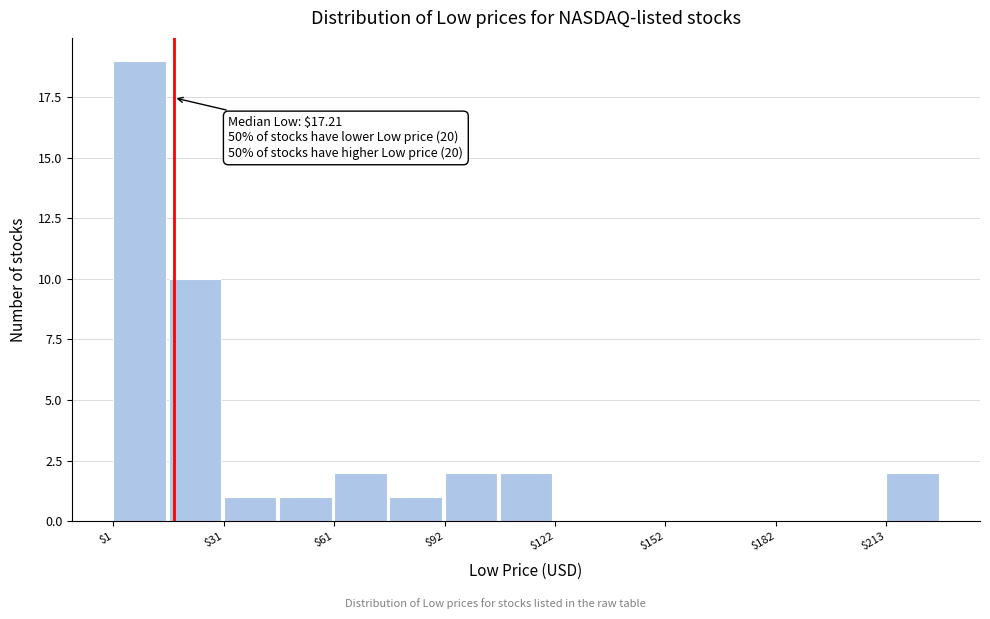

Around what value on the x-axis is the tallest bar? Give the approximate position of its centre, as read against the axis.

10